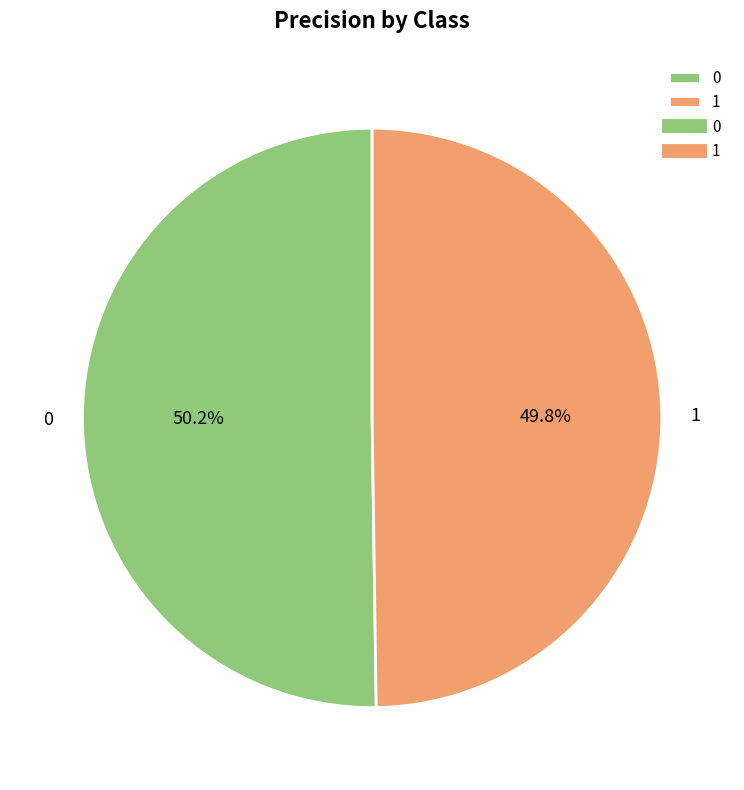

How many slices are in this pie chart?

2